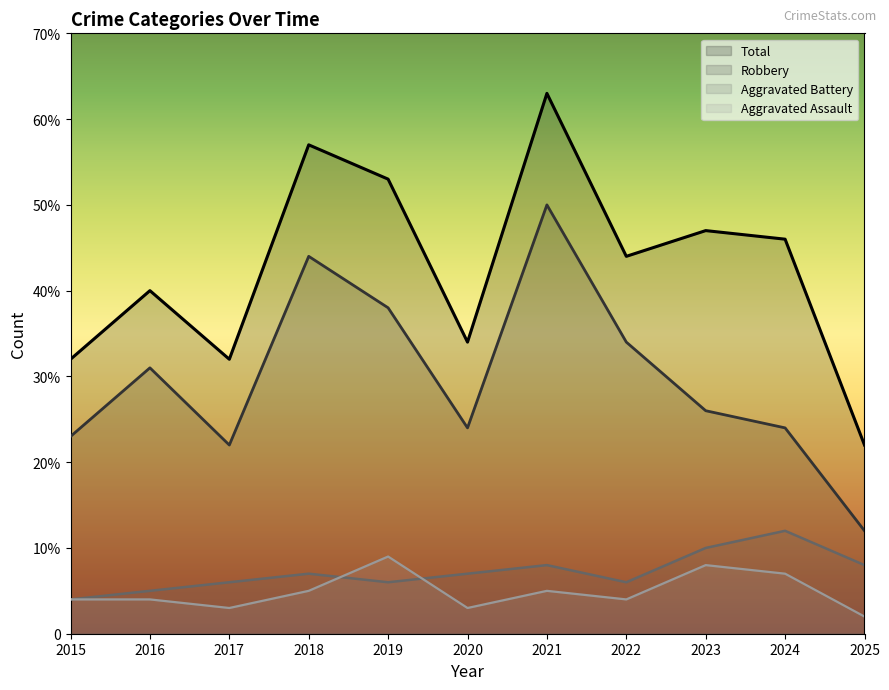

List the labels in order of Aggravated Assault value, largest first.

2019, 2023, 2024, 2018, 2021, 2015, 2016, 2022, 2017, 2020, 2025